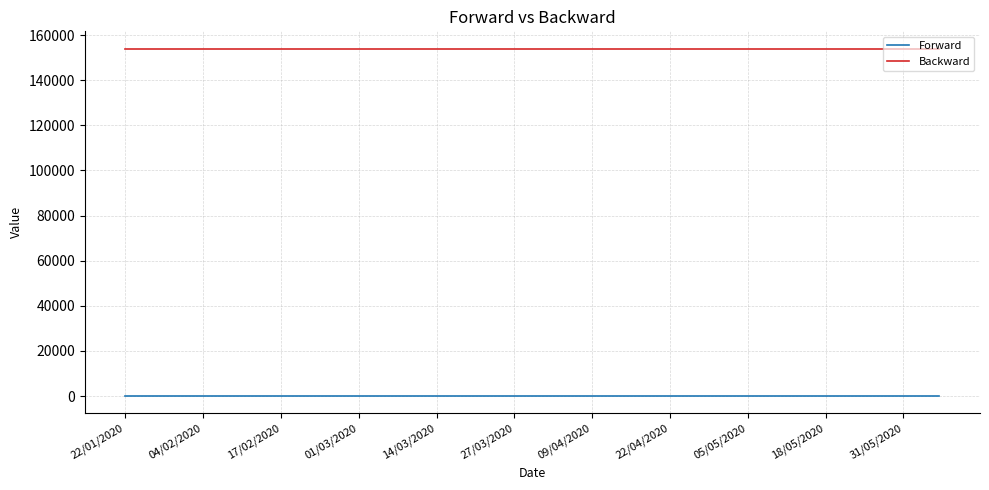

Rank the series by their average value, from highest to lowest.

Backward, Forward